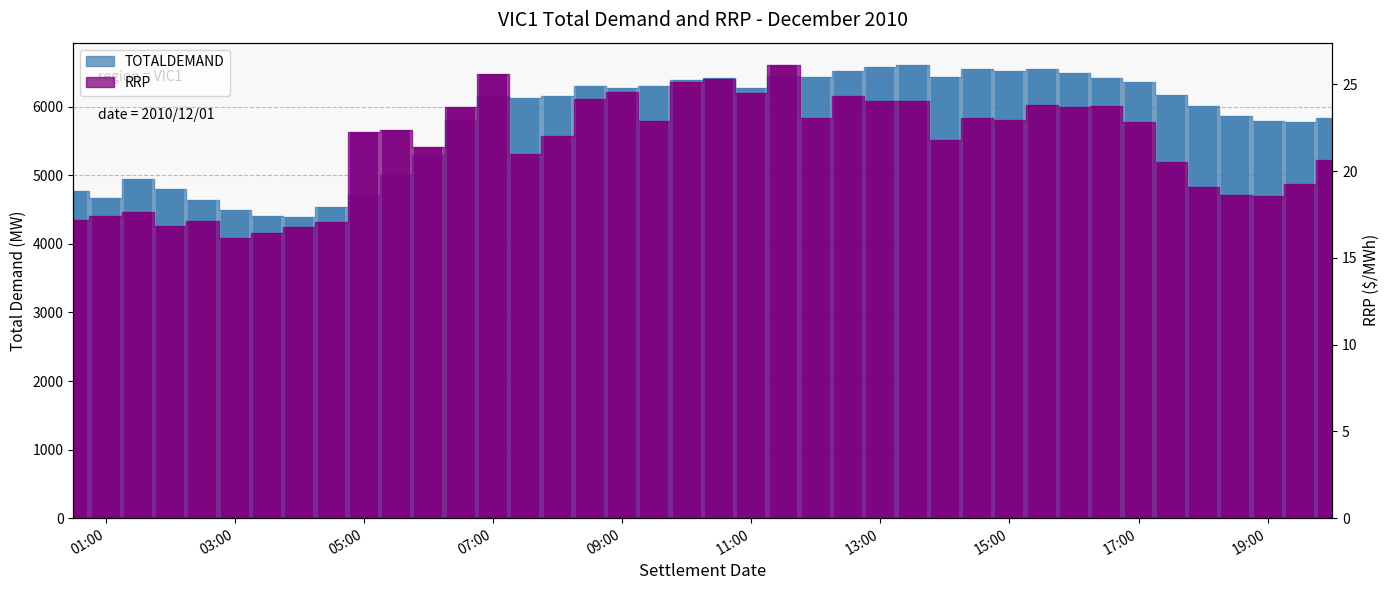

At which category is the sum across all series the highest?

2010/12/01 13:30:00